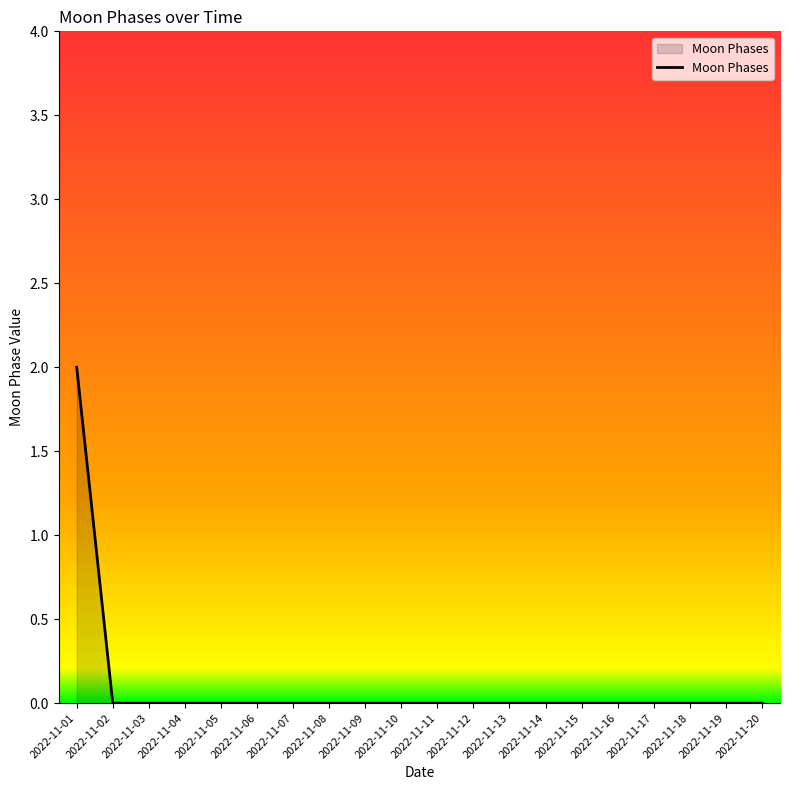

At which category does the chart reach its peak across all series?

2022-11-01